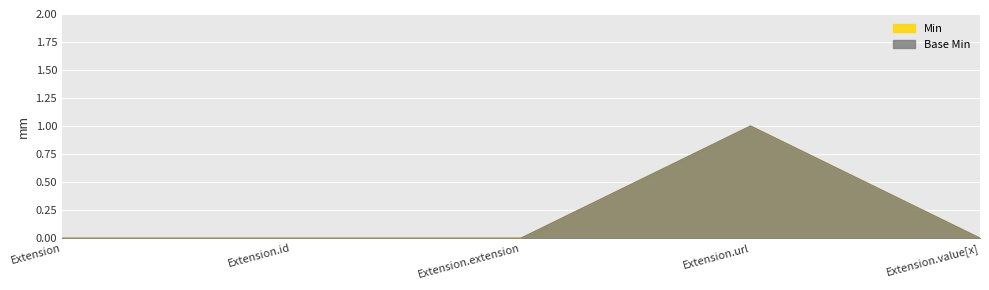

True or false: Base Min and Min cross at least once.

False